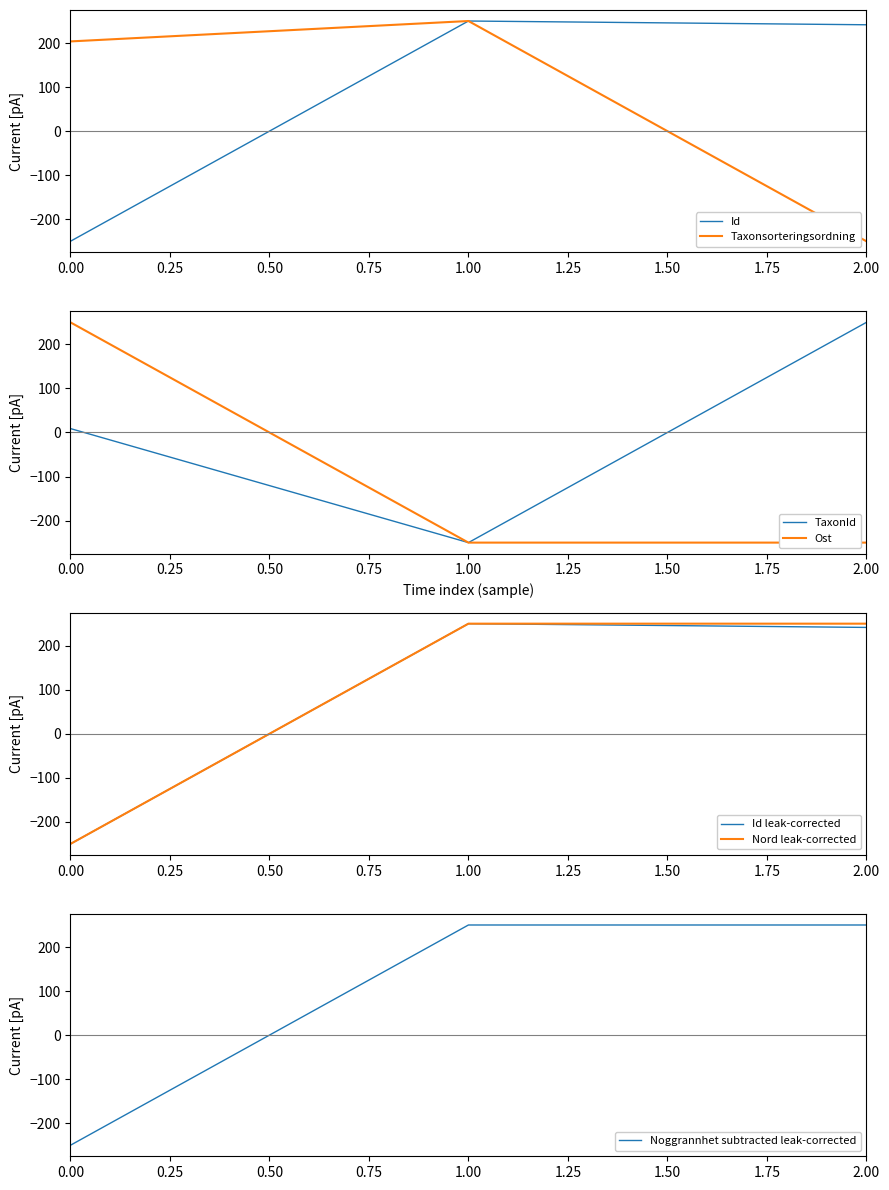

True or false: Ost has a value of -250.0 at 2.00.

True